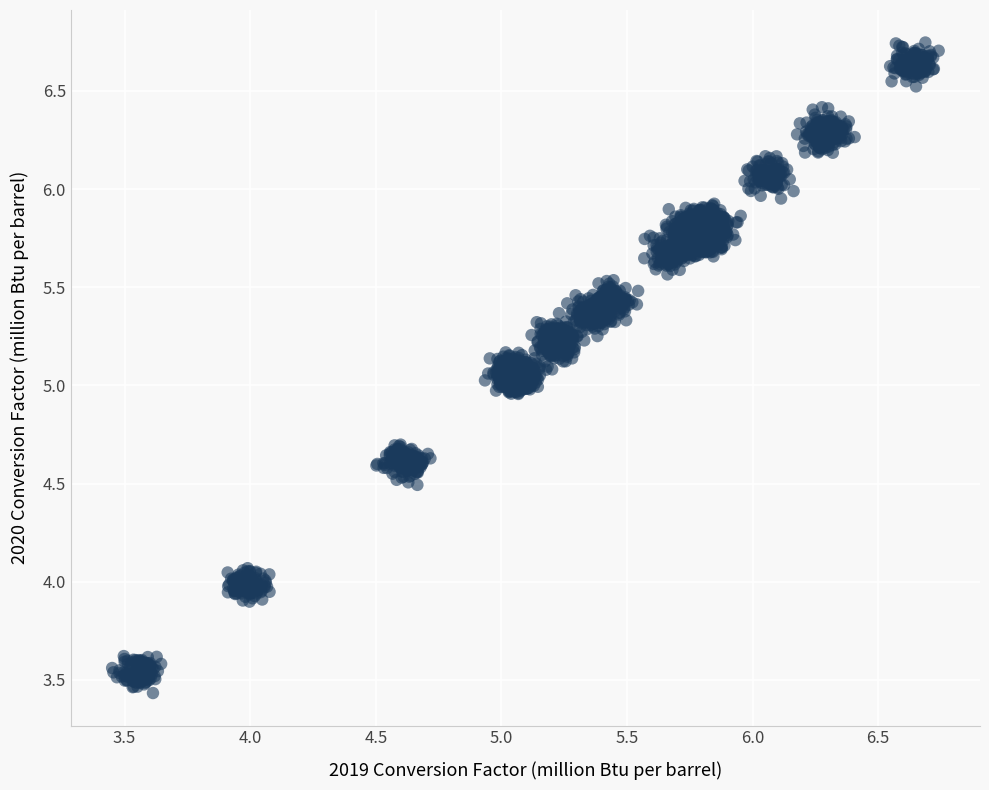

What is the range of X values (max minus min)?

3.3